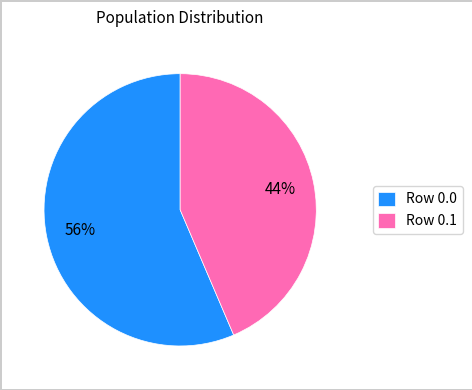

Which slice is the smallest?

Row 0.1